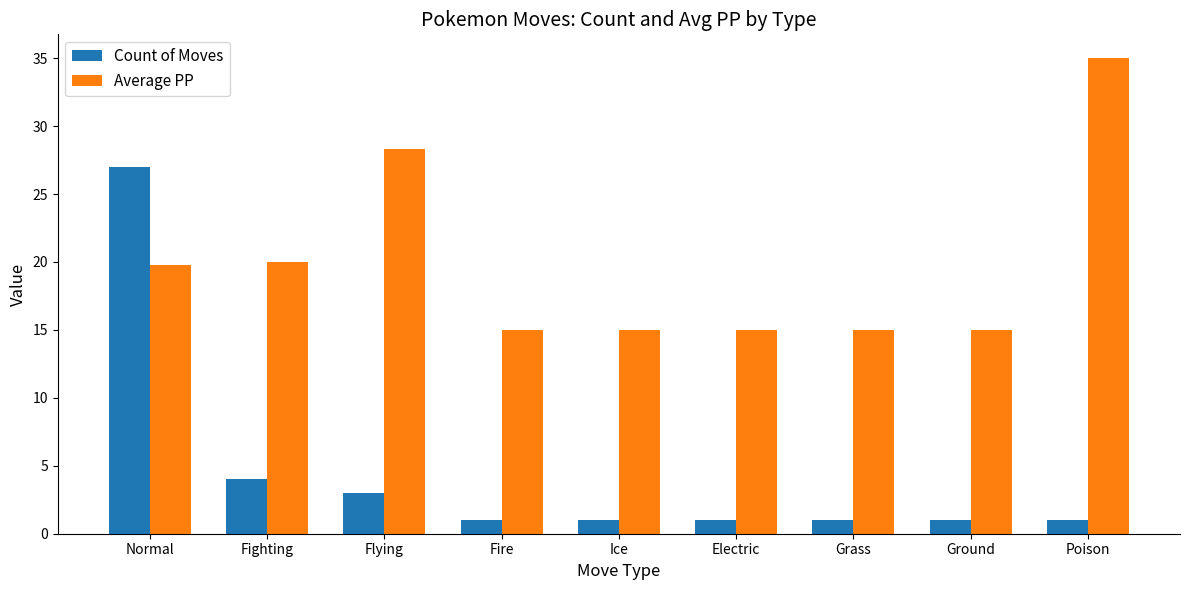

Which series has the largest range (max minus min)?

Count of Moves